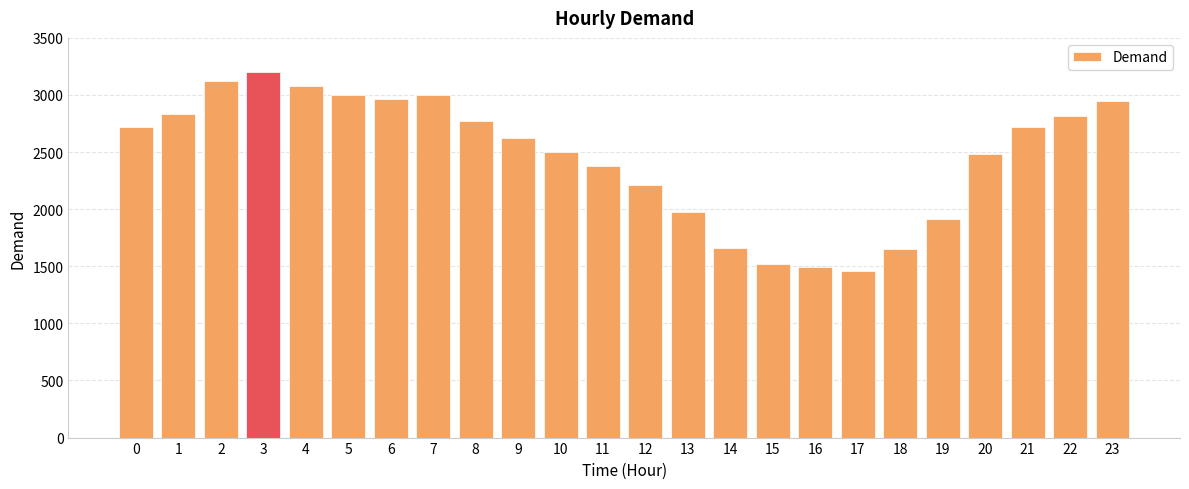

What is the difference between the values at 13 and 12?

233